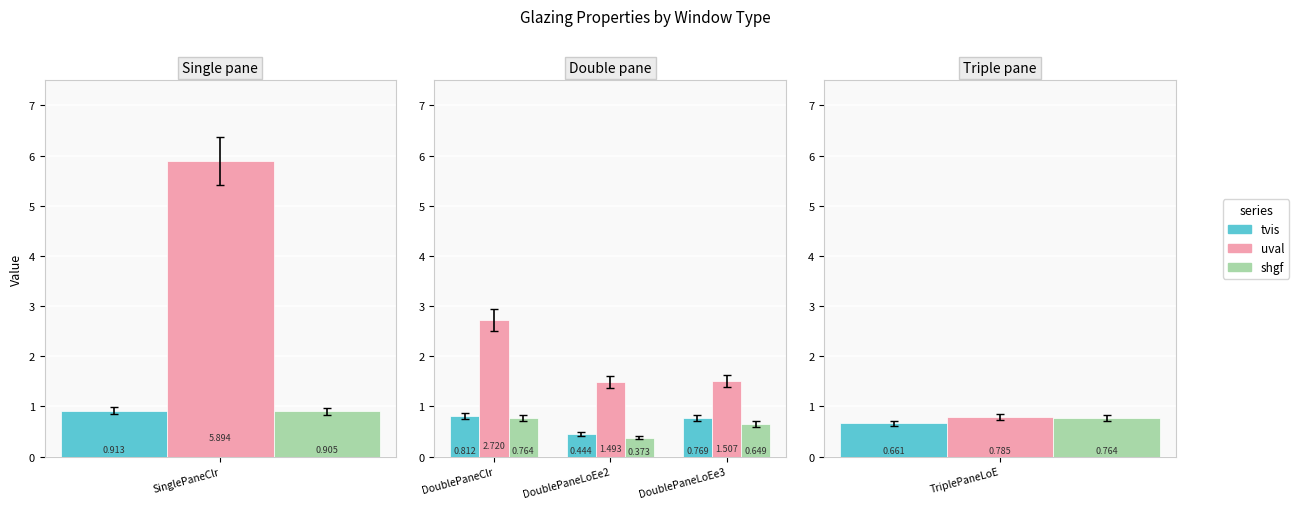

What are all the series names shown in the legend?

tvis, uval, shgf